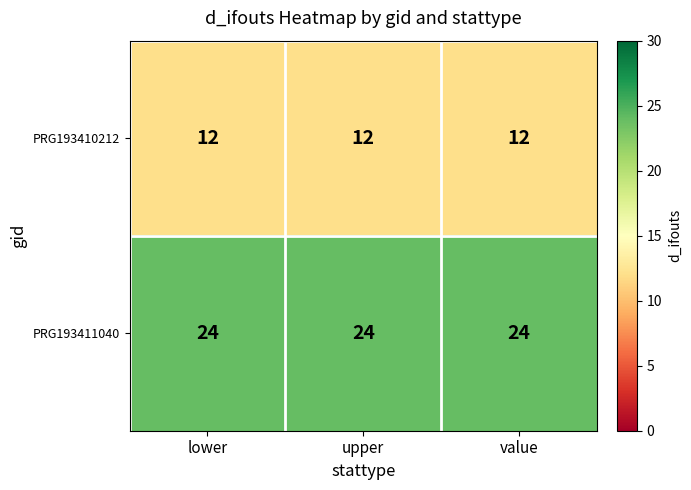

List the series in order of their peak value, highest first.

PRG193411040, PRG193410212